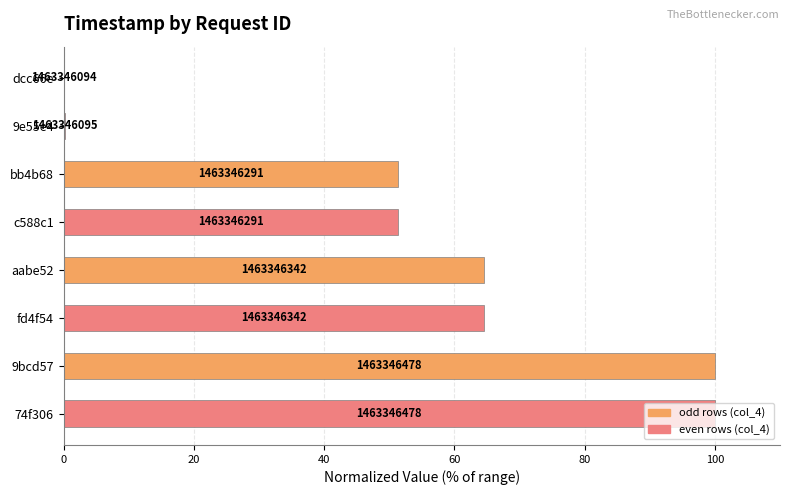

Are the bars horizontal?

Yes